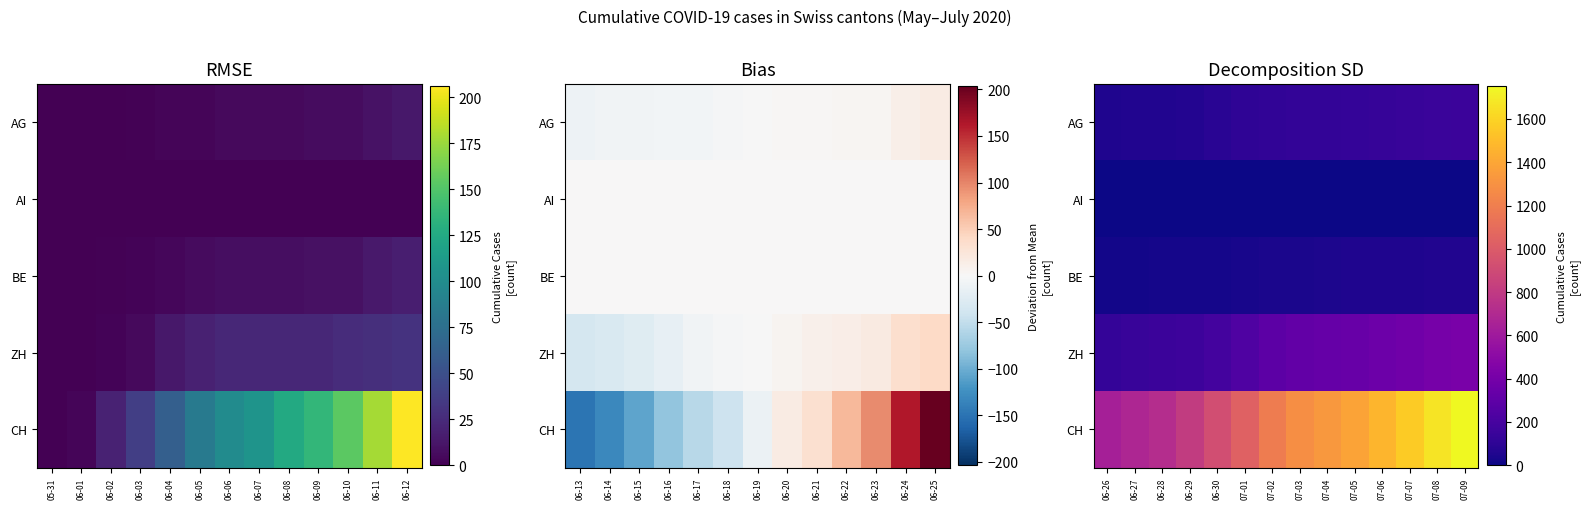

What is the greatest value displayed?

1752